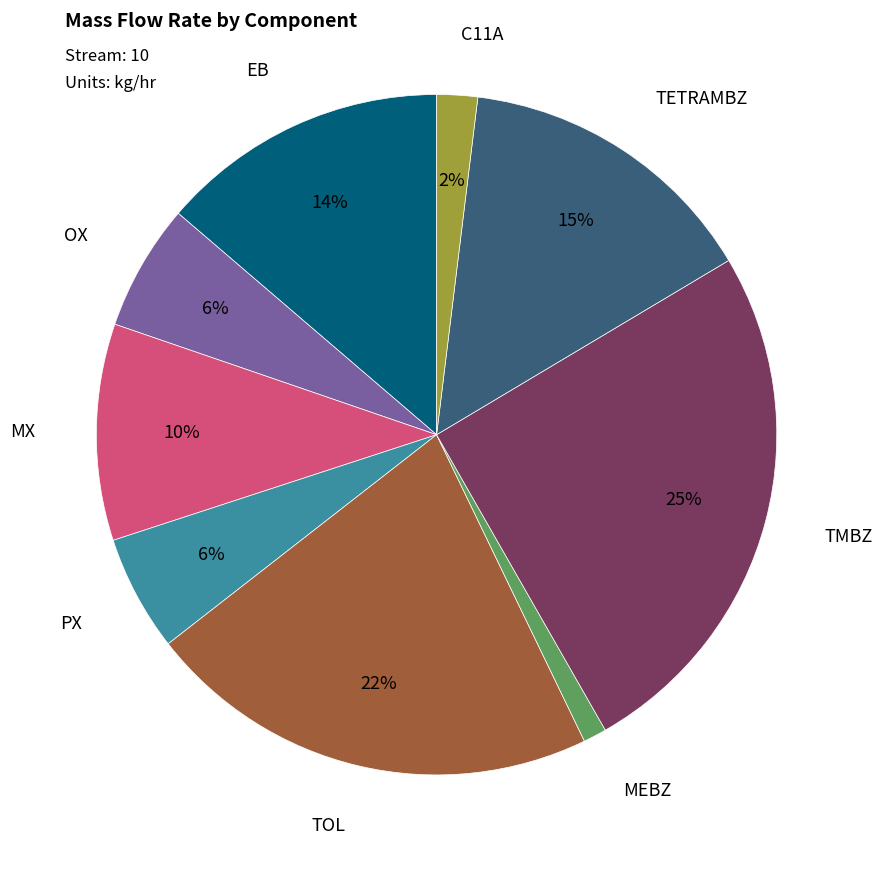

To the nearest percent, what is the difference between the largest and smallest slice percentages?

24%